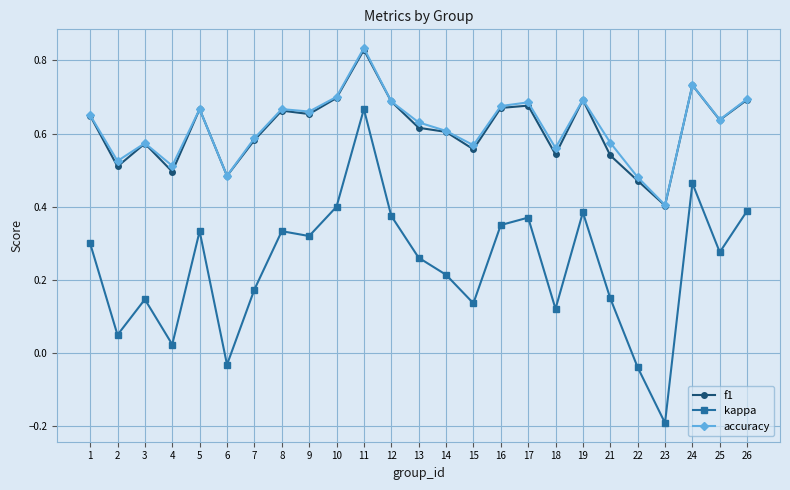

True or false: kappa and accuracy cross at least once.

False